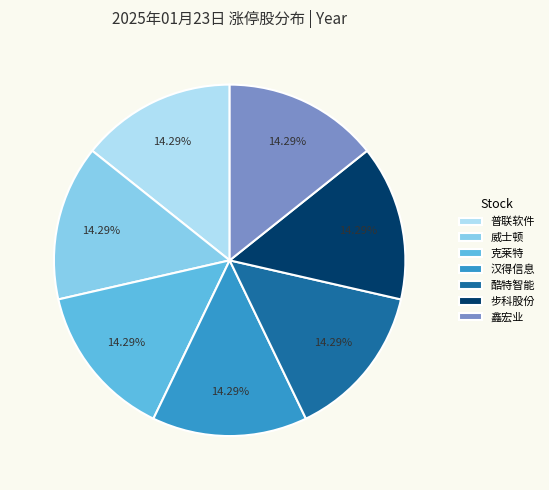

Is there any slice that represents more than half of the pie?

No